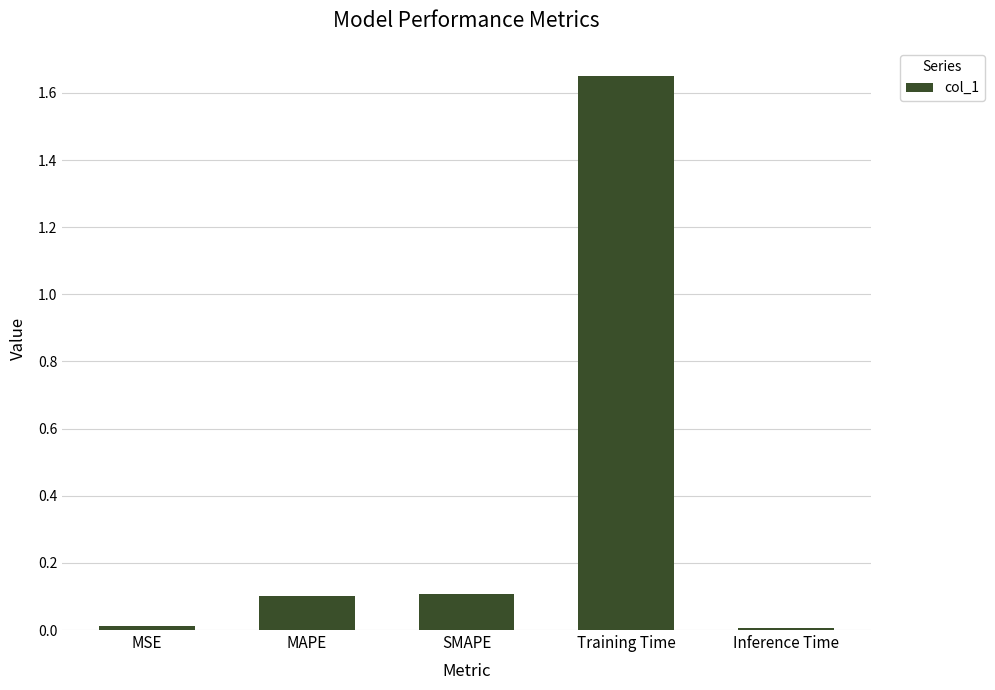

At which category does the chart reach its peak across all series?

Training Time